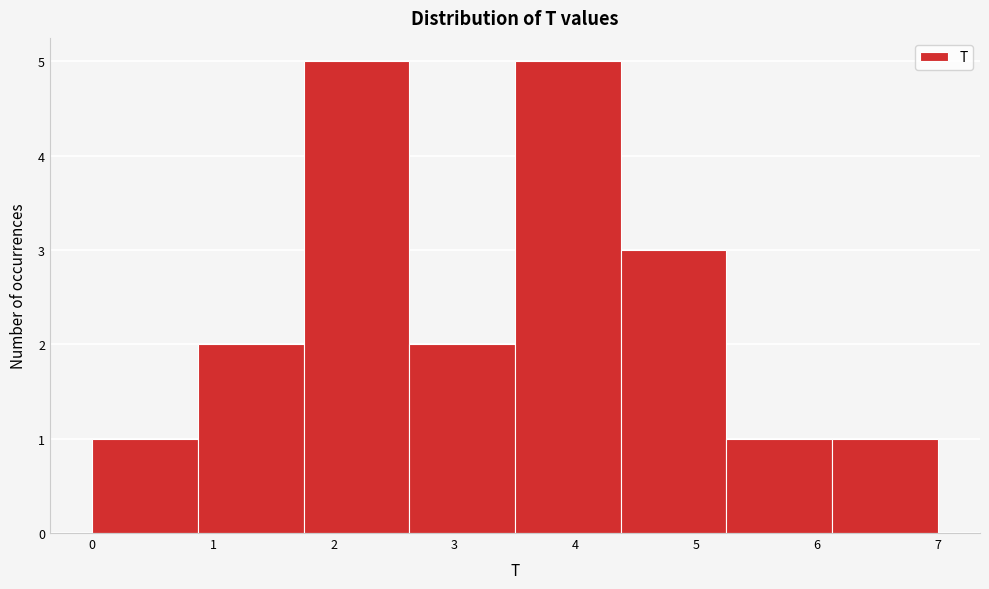

Reading left to right, transcribe this chart: for each bar, give the range it covers on the x-axis and its height. Neither the bar edges nor the heights are printed on the chart, so give them approximately, as read against the axes.

0.0 to 0.9: 1
0.9 to 1.8: 2
1.8 to 2.6: 5
2.6 to 3.5: 2
3.5 to 4.4: 5
4.4 to 5.3: 3
5.3 to 6.1: 1
6.1 to 7.0: 1